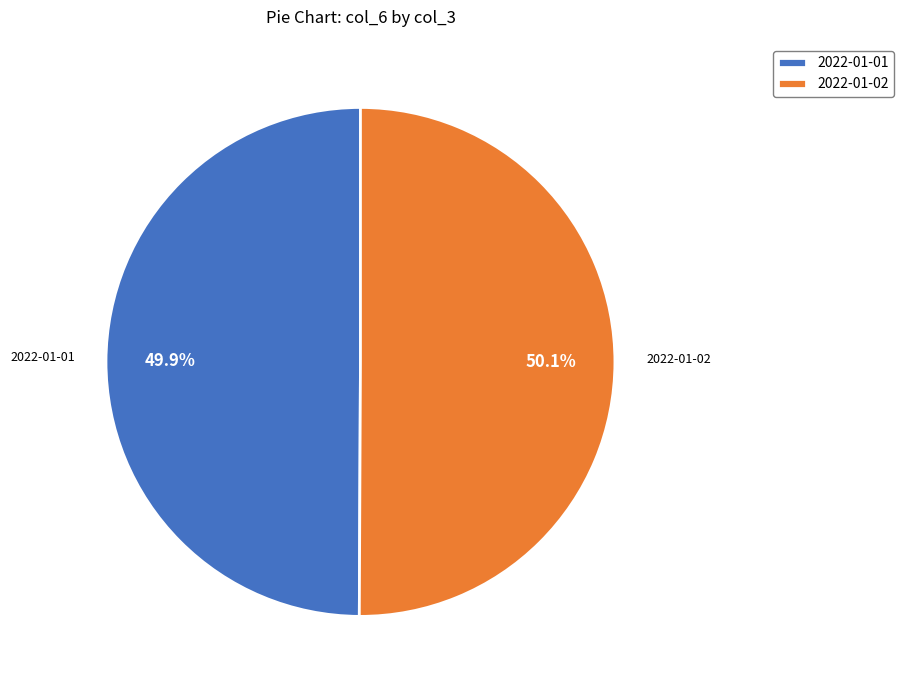

Is there a majority slice in this chart?

Yes